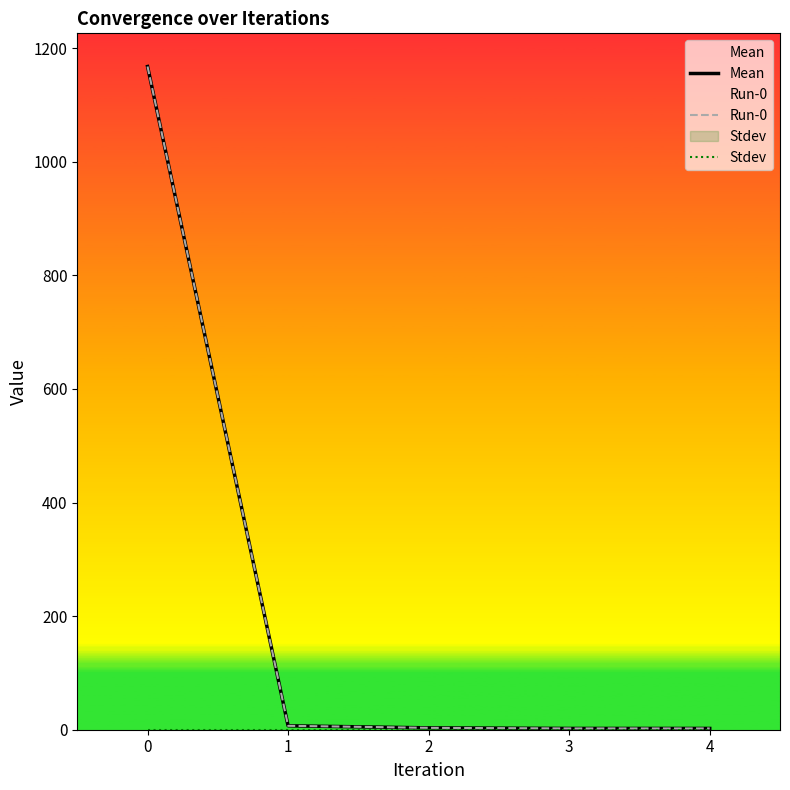

Reading right to left, extract all data points from this chart.

Mean: 2.3	2.3	3.3	6.9	1167.6
Run-0: 2.3	2.3	3.3	6.9	1167.6
Stdev: 0.0	0.0	0.0	0.0	0.0